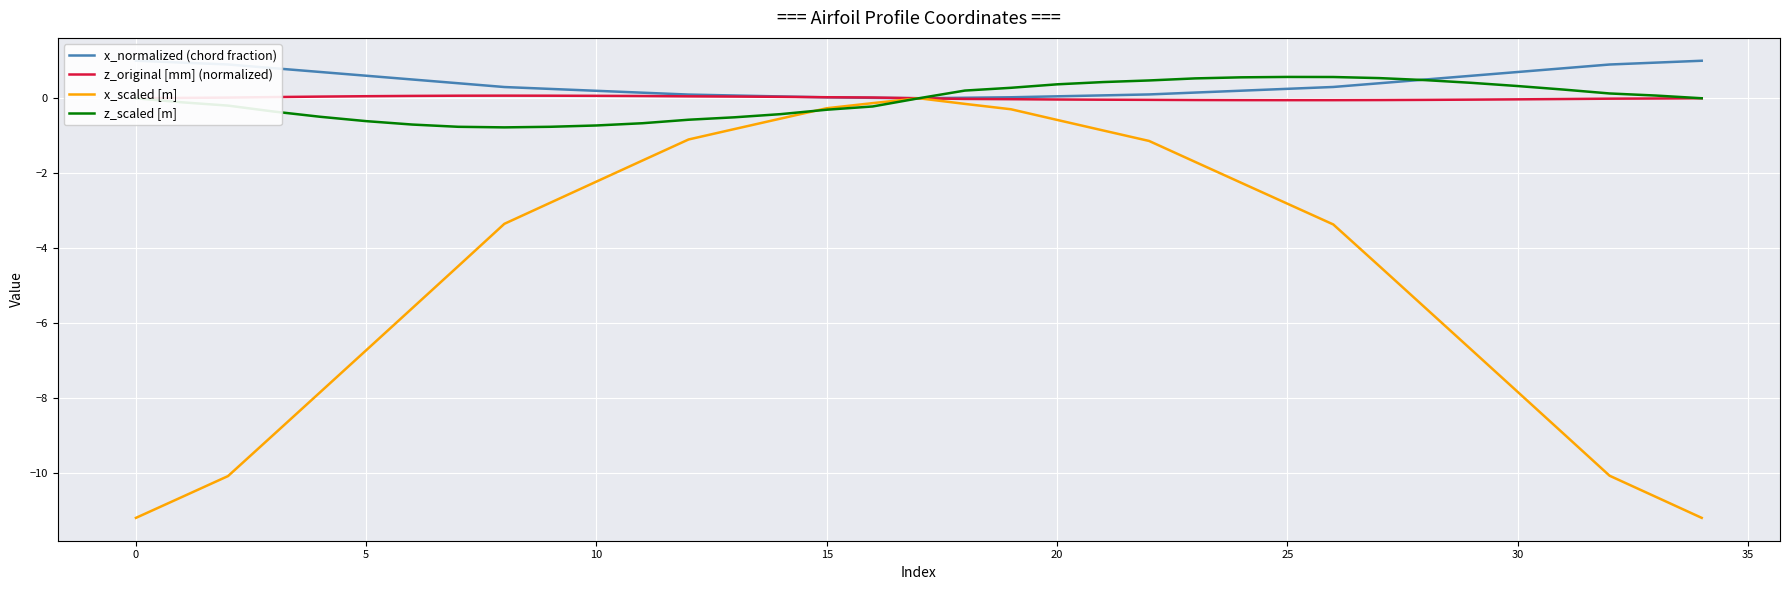

Which category has the lowest value in the x_normalized (chord fraction) series?

17